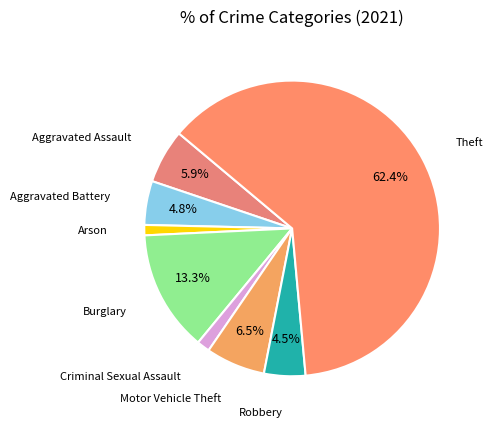

Count the number of slices in the pie.

8